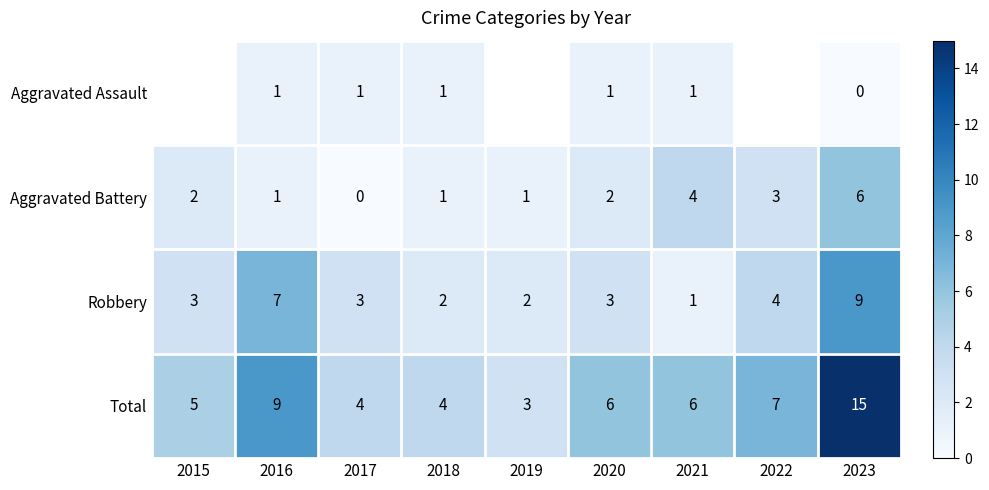

Which category has the lowest value in the Aggravated Battery series?

2017